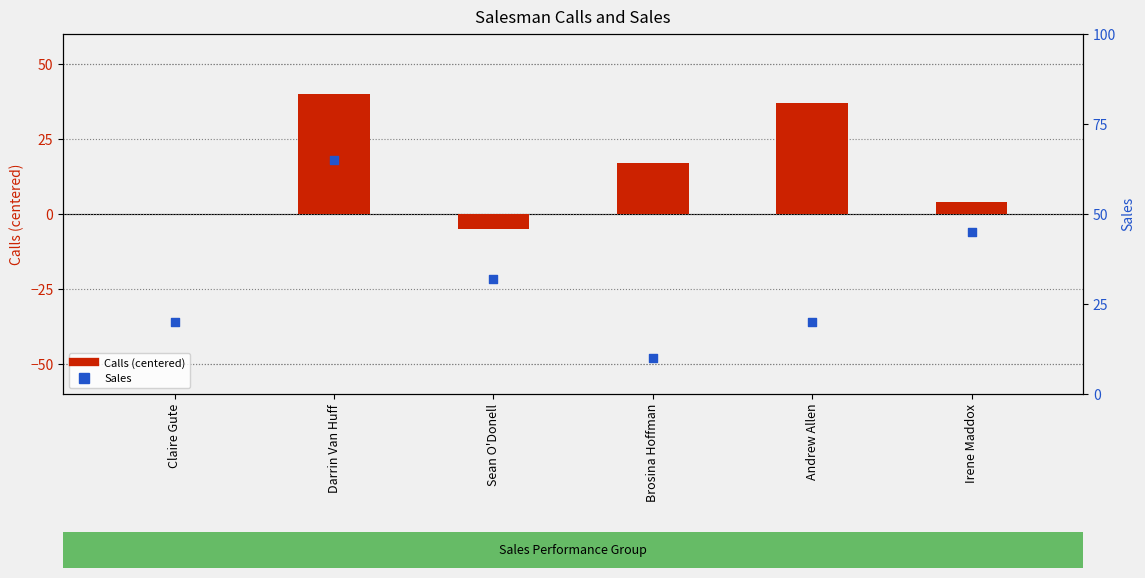

What are all the series names shown in the legend?

Calls (centered), Sales